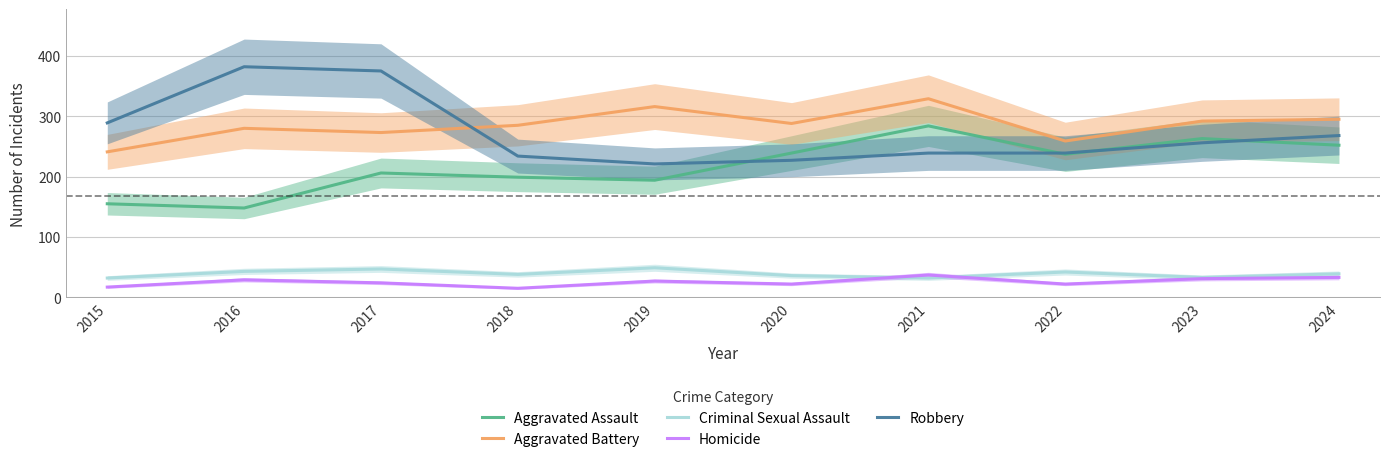

What is the value of the Aggravated Battery point at the 6th from the left?

288